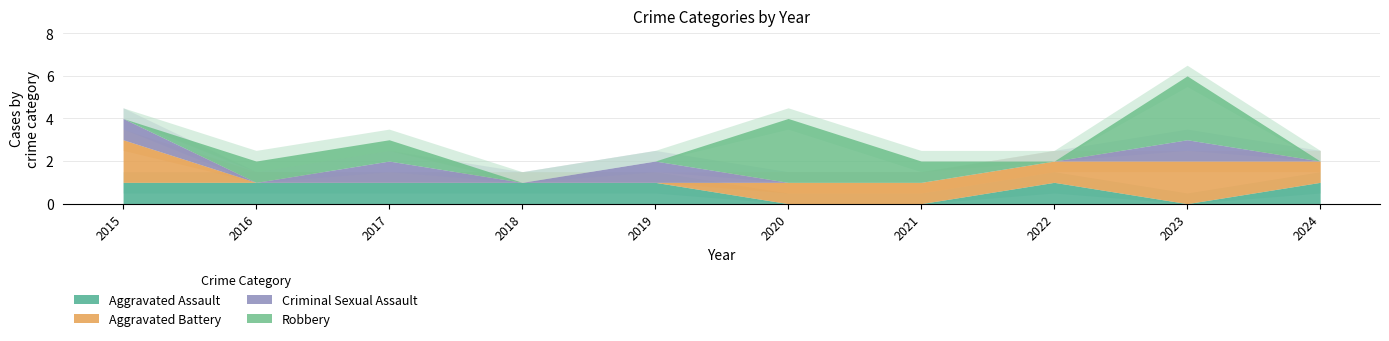

Reading right to left, list all the values displayed in this chart.

Aggravated Assault: 1	0	1	0	0	1	1	1	1	1
Aggravated Battery: 1	2	1	1	1	0	0	0	0	2
Criminal Sexual Assault: 0	1	0	0	0	1	0	1	0	1
Robbery: 0	3	0	1	3	0	0	1	1	0